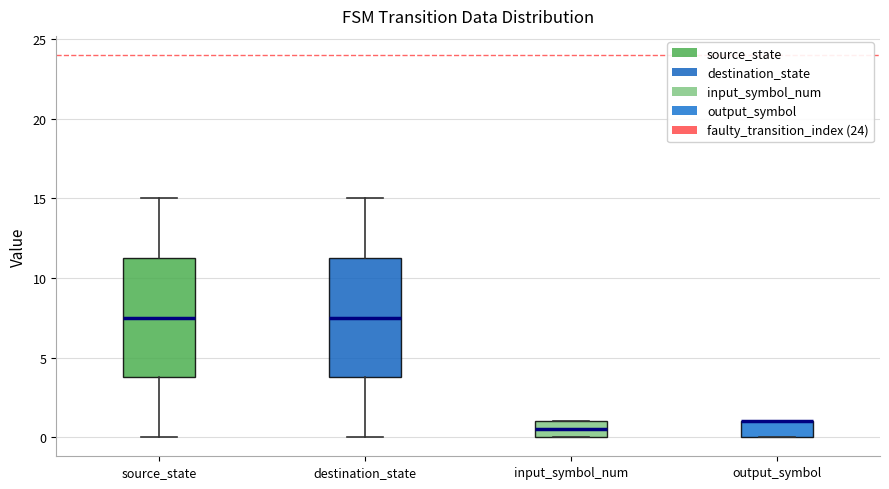

Reading left to right, read every box against the y-axis: the position of its median line, the range the box covers, and the ends of its whiskers. The values are not printed on the chart, so give them approximately, as read against the axis.

source_state: median 7.5, box 4.0 to 11.5, whiskers 0.0 to 15.0
destination_state: median 7.5, box 4.0 to 11.5, whiskers 0.0 to 15.0
input_symbol_num: median 0.5, box 0.0 to 1.0, whiskers 0.0 to 1.0
output_symbol: median 1.0 (drawn on the box's upper edge), box 0.0 to 1.0, whiskers 0.0 to 1.0